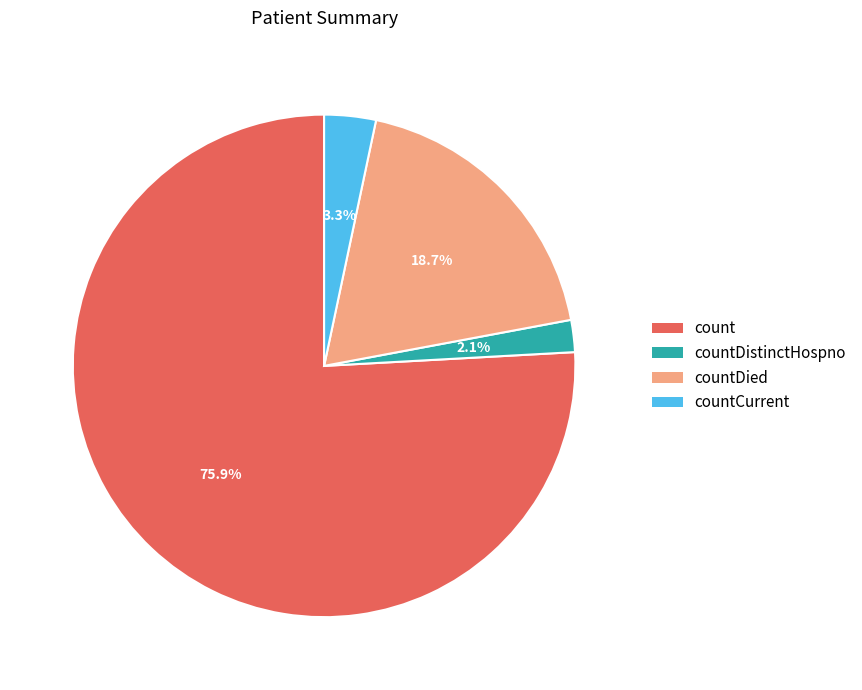

How many slices are in this pie chart?

4